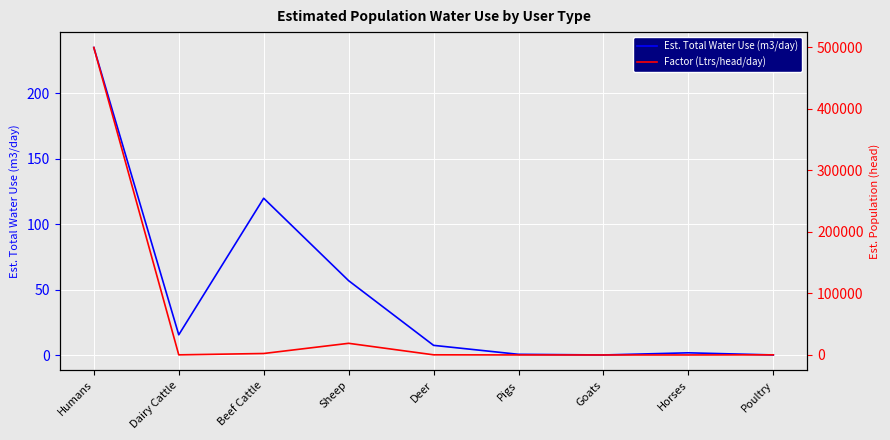

The value of Factor (Ltrs/head/day) at Goats is 6.2. True or false?

False